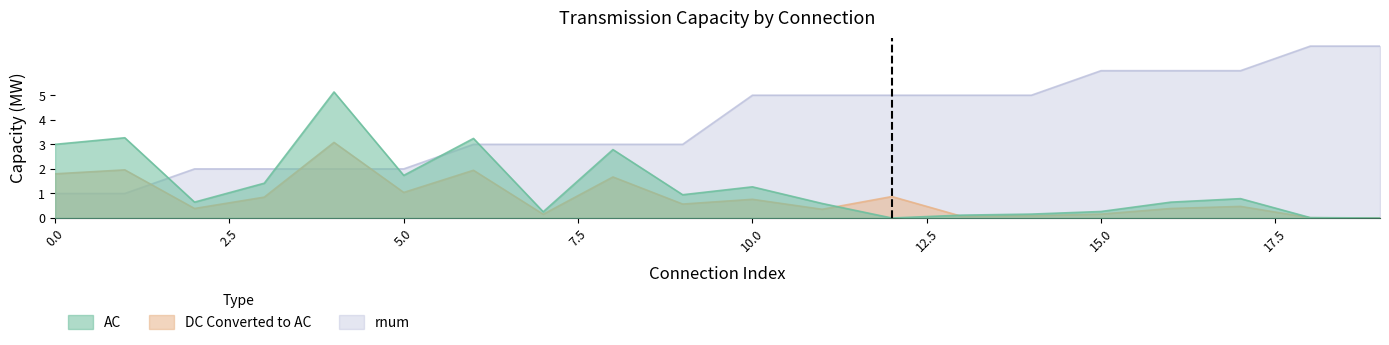

How many data points in rnum are above 5?

5